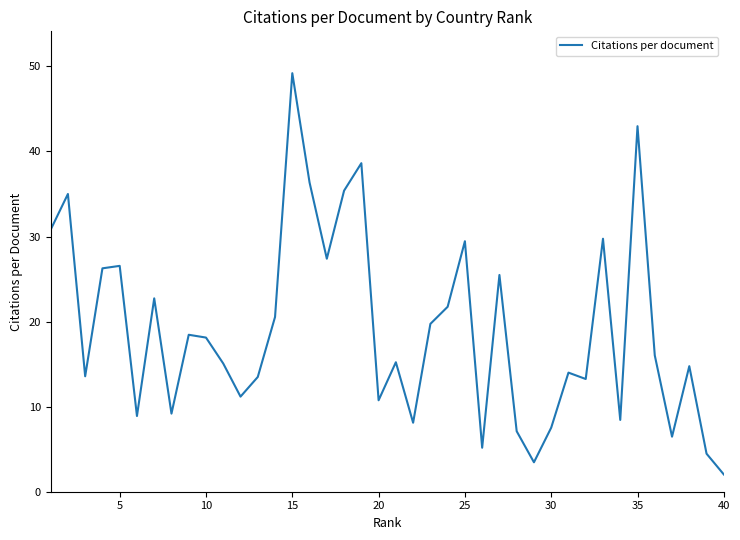

What is the difference between the maximum and minimum values?

47.2